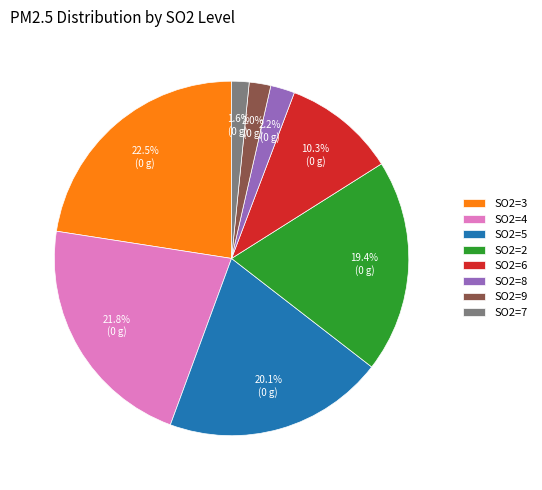

Is SO2=6 the majority of the pie?

No